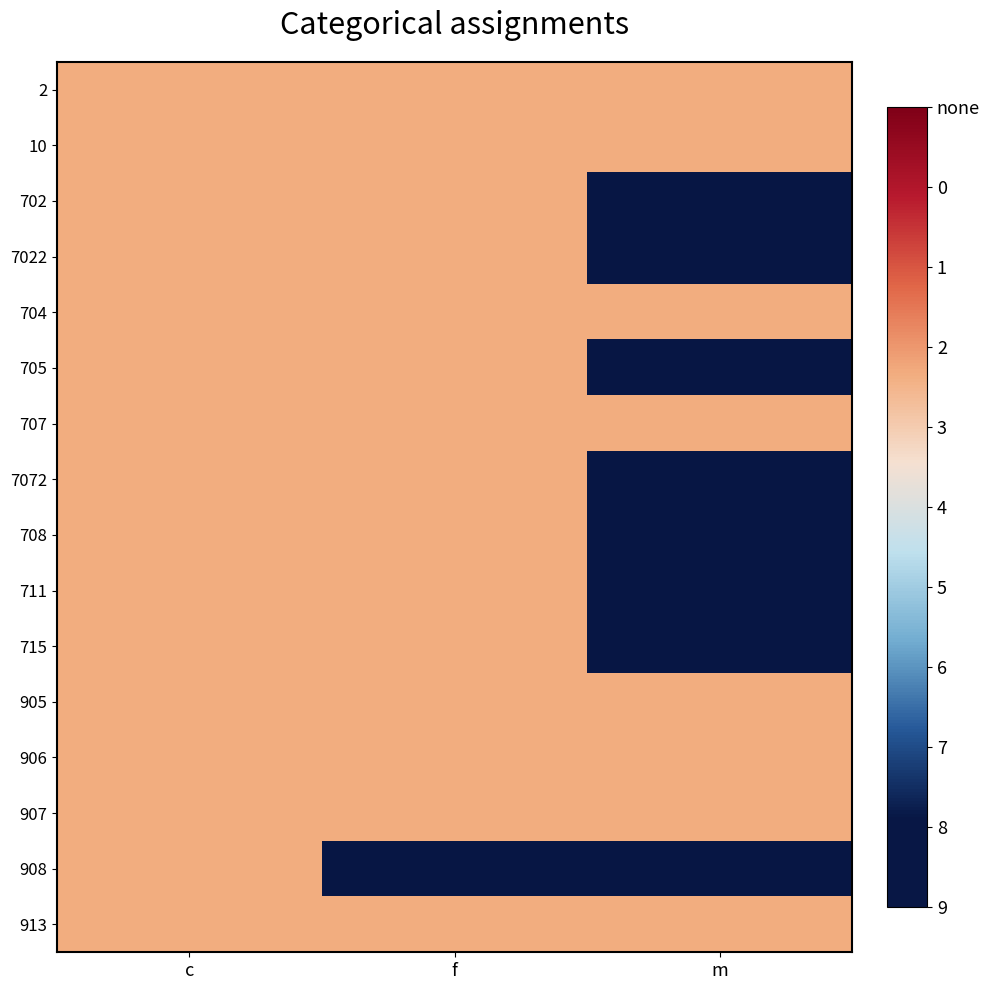

Which has a higher value, c or f?

c